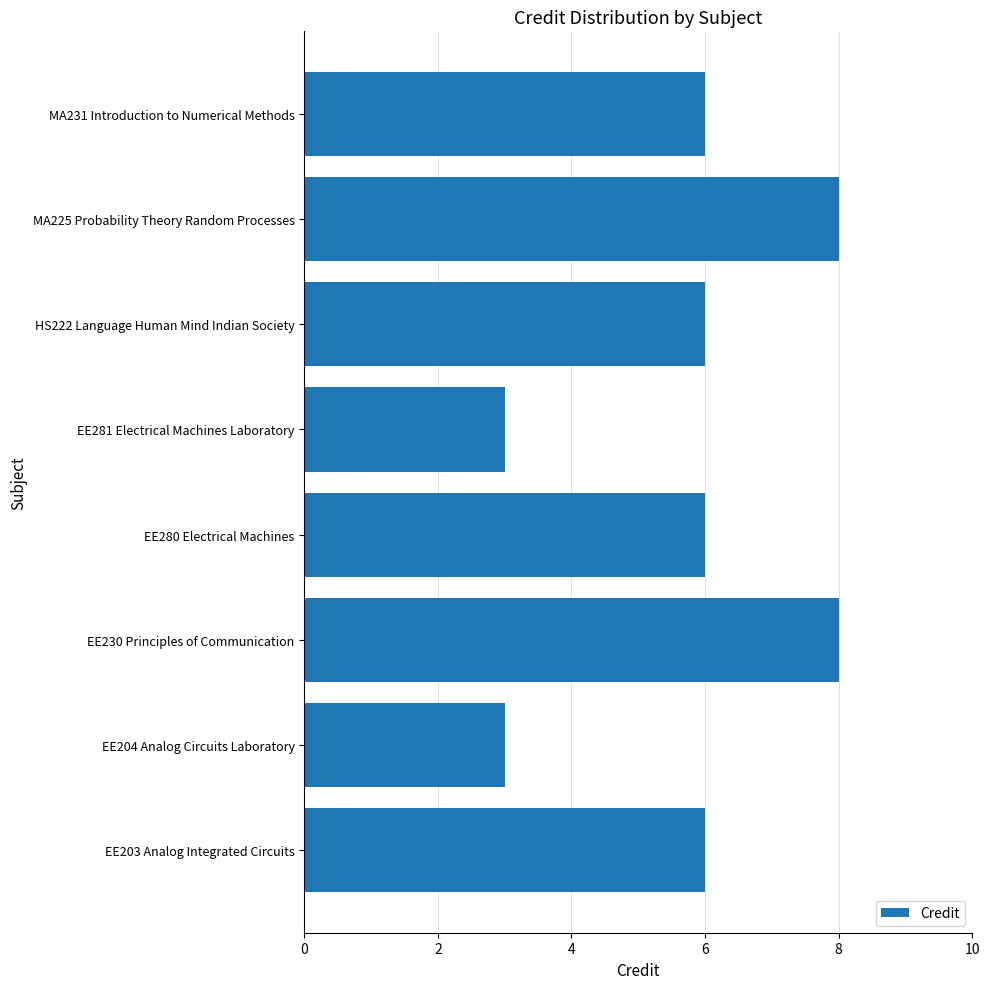

Which has a higher value, MA231 Introduction to Numerical Methods or MA225 Probability Theory Random Processes?

MA225 Probability Theory Random Processes